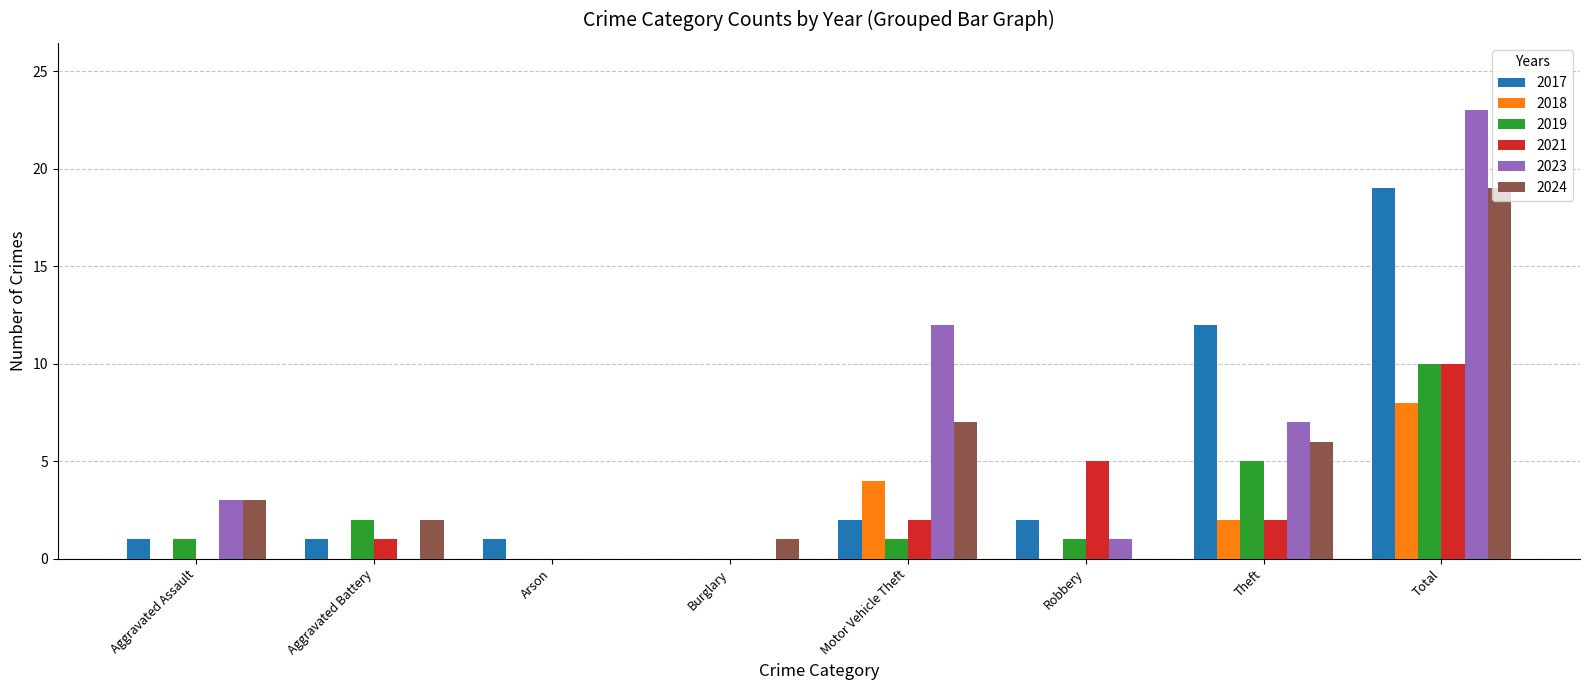

What is the sum of the 2023 values at Robbery and Burglary?

1